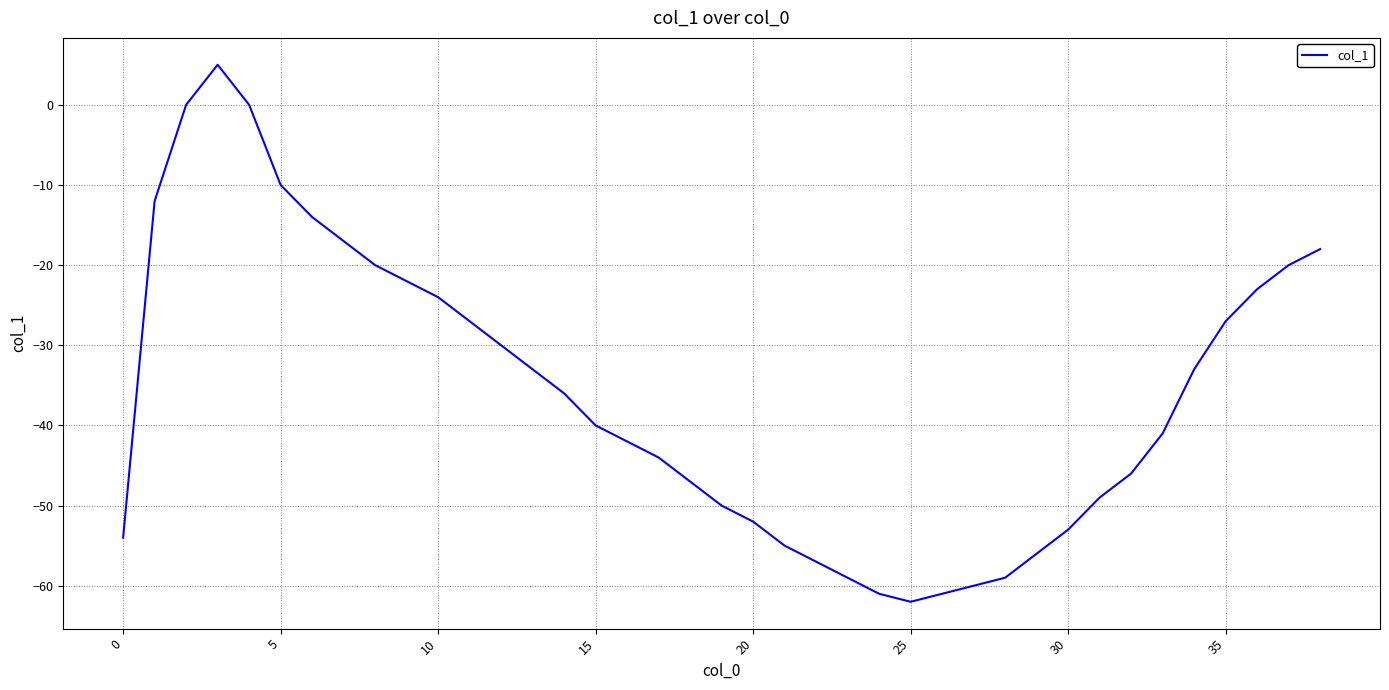

What is the minimum value shown in the chart?

-62